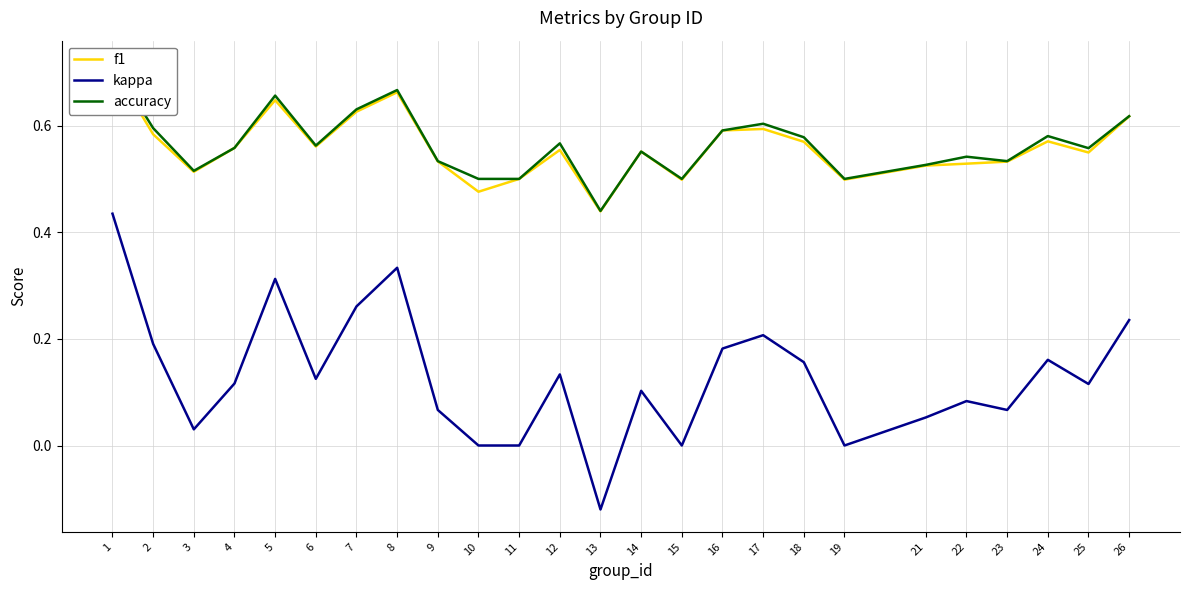

Reading left to right, what are all the values shown in this chart?

f1: 0.7	0.6	0.5	0.6	0.6	0.6	0.6	0.7	0.5	0.5	0.5	0.6	0.4	0.6	0.5	0.6	0.6	0.6	0.5	0.5	0.5	0.5	0.6	0.5	0.6
kappa: 0.4	0.2	0.0	0.1	0.3	0.1	0.3	0.3	0.1	0.0	0.0	0.1	-0.1	0.1	0.0	0.2	0.2	0.2	0.0	0.1	0.1	0.1	0.2	0.1	0.2
accuracy: 0.7	0.6	0.5	0.6	0.7	0.6	0.6	0.7	0.5	0.5	0.5	0.6	0.4	0.6	0.5	0.6	0.6	0.6	0.5	0.5	0.5	0.5	0.6	0.6	0.6